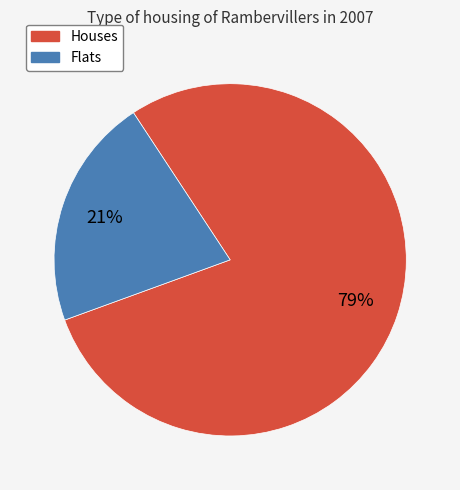

Does any single category account for the majority?

Yes